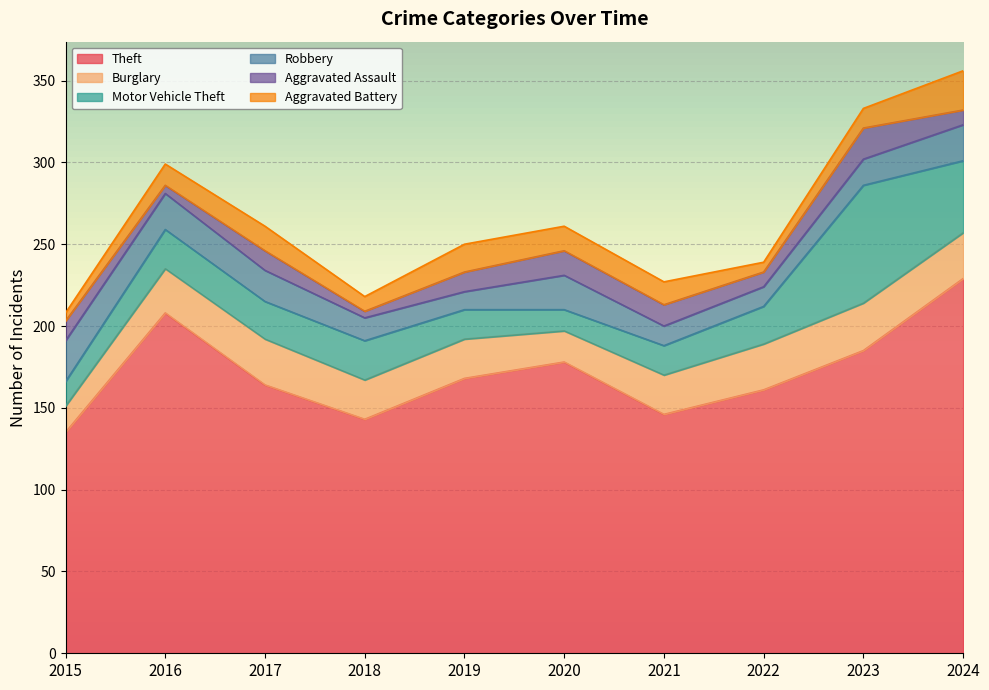

What is the highest value of the Motor Vehicle Theft series?

72